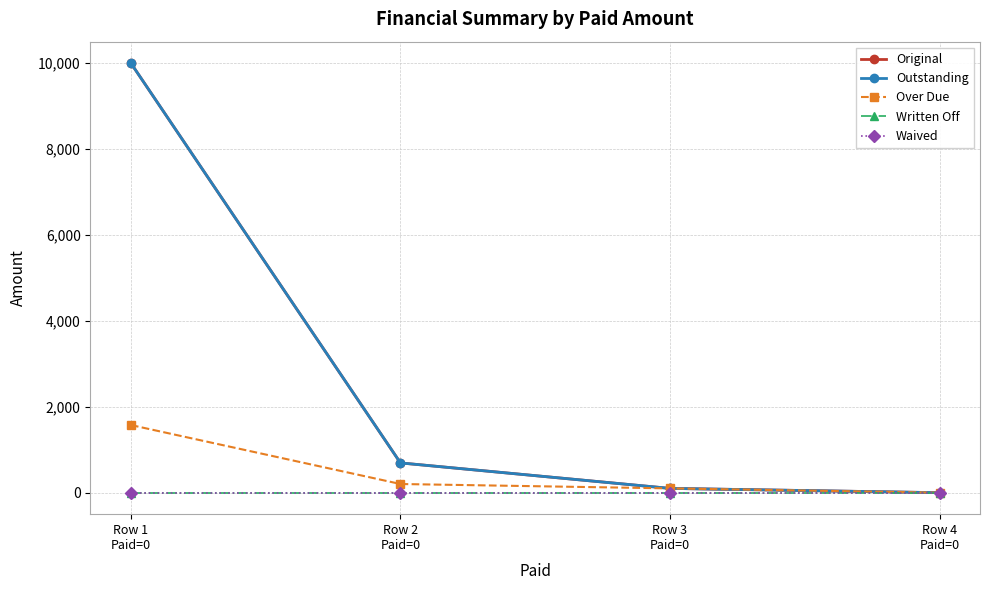

Is this an area chart (filled region under the line)?

No